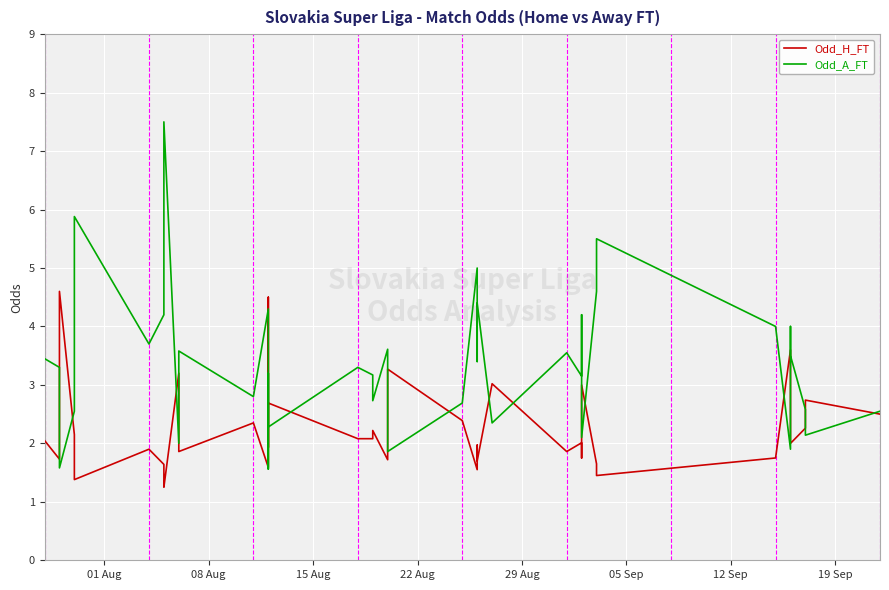

At how many categories does at least one series exceed 5?

4